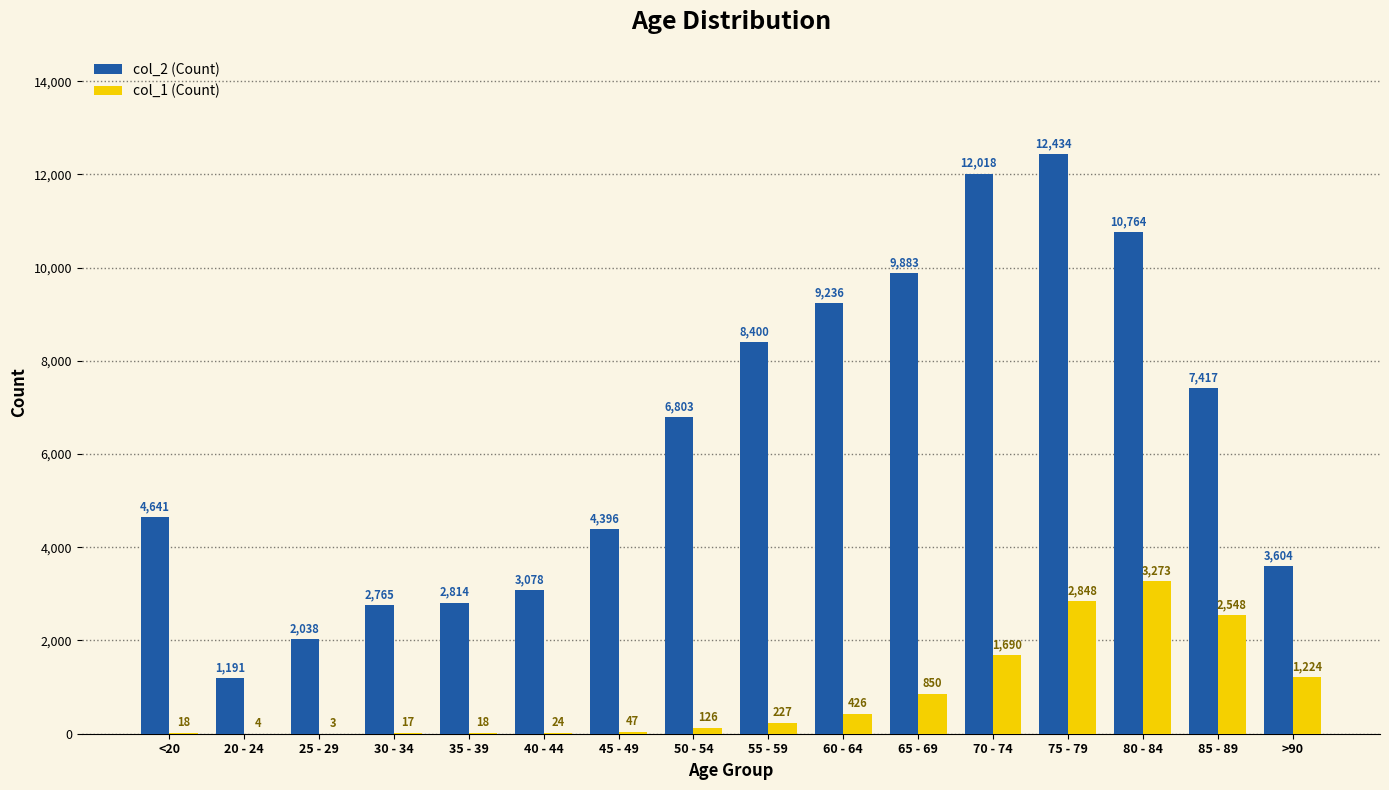

Which category has the highest value across all series?

75 - 79